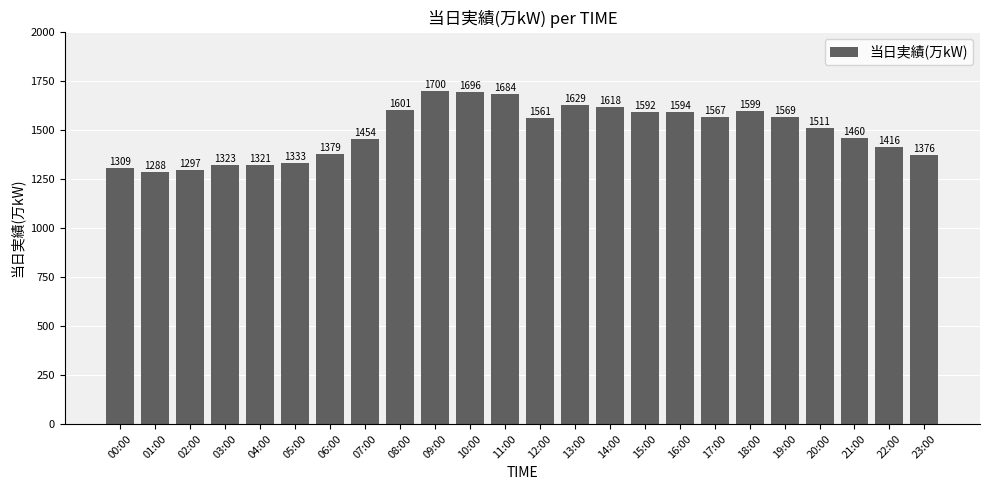

Is it true that the value at 09:00 is 520?

False